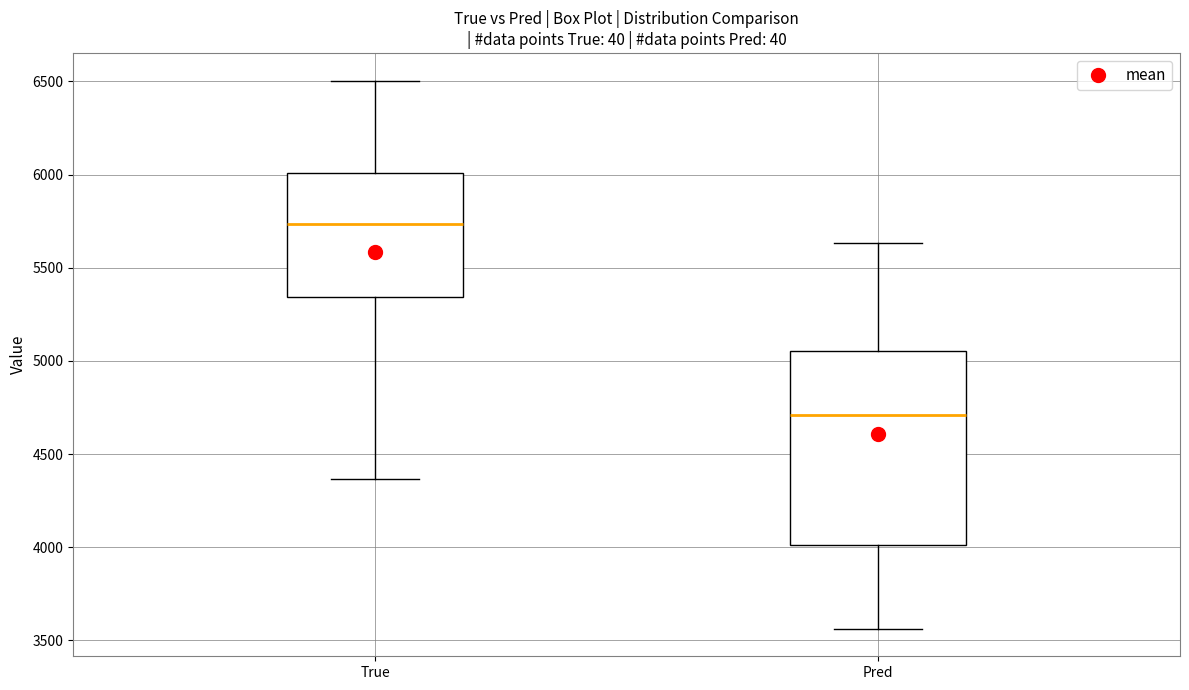

Reading left to right, transcribe this box plot: for each box, give where its median line is, the range the box spans, and where its two whiskers end, as read against the y-axis. The values are not printed on the chart, so give them approximately, as read against the axis.

True: median 5750, box 5350 to 6000, whiskers 4350 to 6500
Pred: median 4700, box 4000 to 5050, whiskers 3550 to 5650